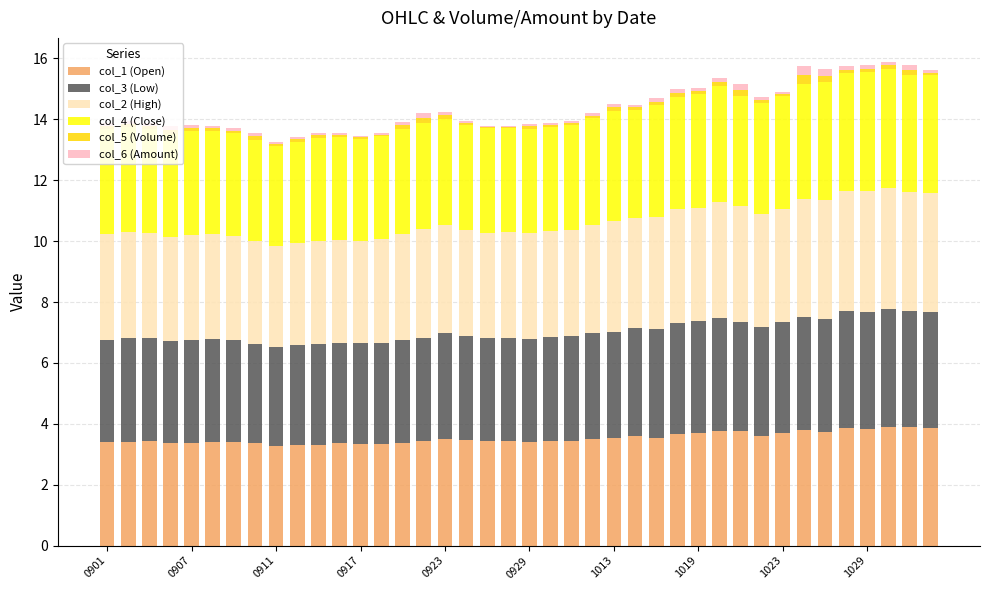

What is the highest value of the col_1 (Open) series?

3.9